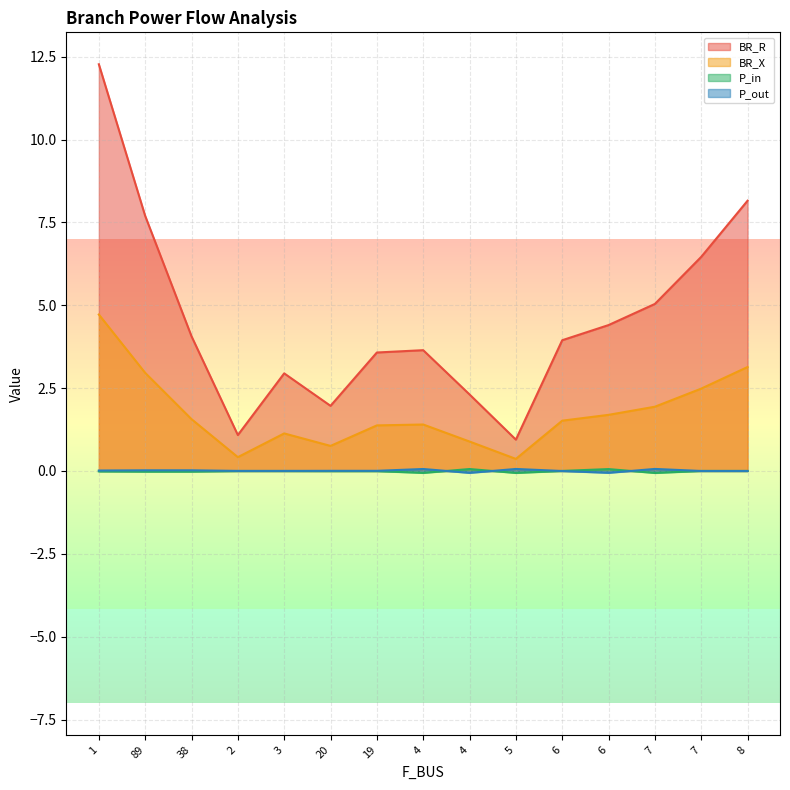

Which series has the widest spread of values?

BR_R